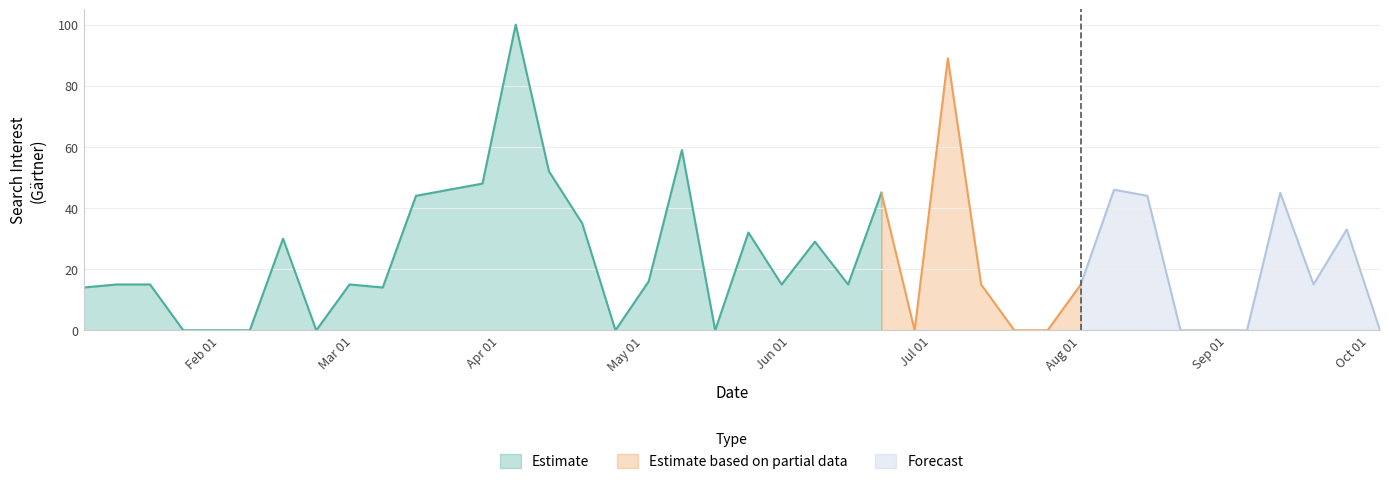

List the labels in order of value, smallest first.

2018-01-28, 2018-02-04, 2018-02-11, 2018-02-25, 2018-04-29, 2018-05-20, 2018-07-01, 2018-07-22, 2018-07-29, 2018-08-26, 2018-09-02, 2018-09-09, 2018-10-07, 2018-01-07, 2018-03-11, 2018-01-14, 2018-01-21, 2018-03-04, 2018-06-03, 2018-06-17, 2018-07-15, 2018-08-05, 2018-09-23, 2018-05-06, 2018-06-10, 2018-02-18, 2018-05-27, 2018-09-30, 2018-04-22, 2018-03-18, 2018-08-19, 2018-06-24, 2018-09-16, 2018-03-25, 2018-08-12, 2018-04-01, 2018-04-15, 2018-05-13, 2018-07-08, 2018-04-08